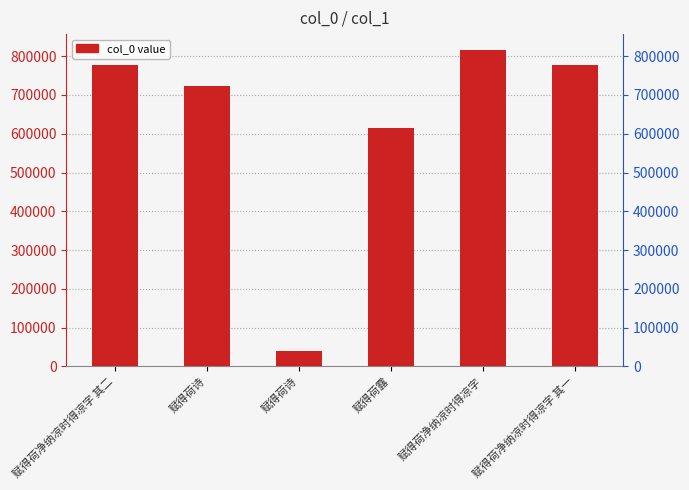

Reading left to right, extract all data points from this chart.

赋得荷净纳凉时得凉字 其二=776410	赋得荷诗=723759	赋得荷诗=40243	赋得荷露=615495	赋得荷净纳凉时得凉字=816064	赋得荷净纳凉时得凉字 其一=776409